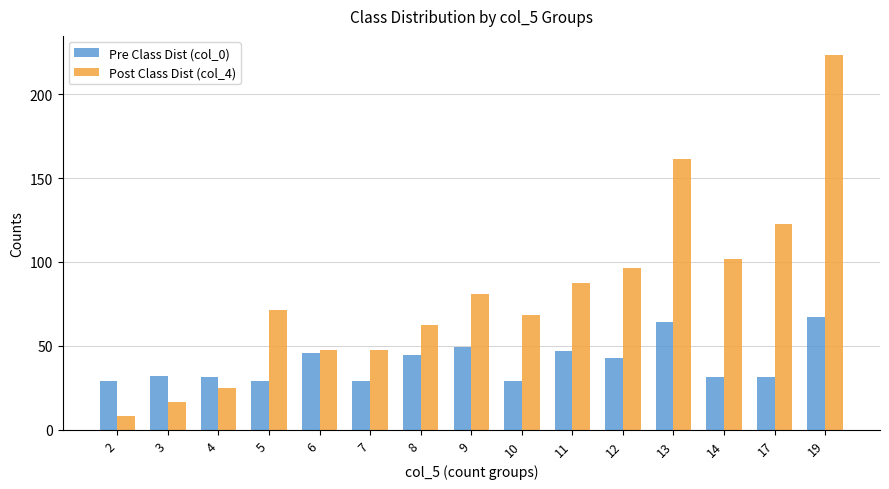

At which label is Post Class Dist (col_4) closest to 115?

17